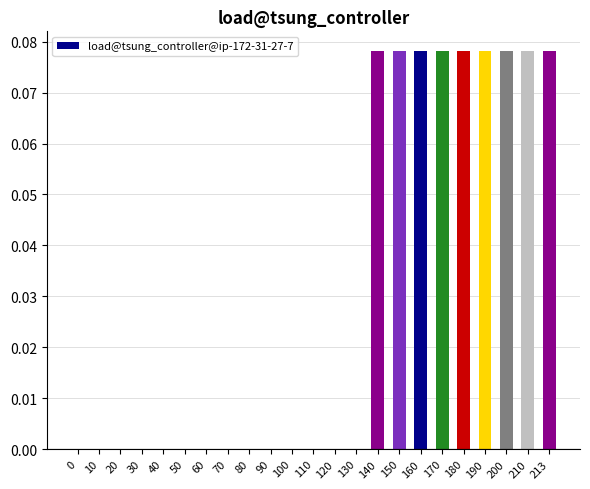

What is the sum of all values?

0.7